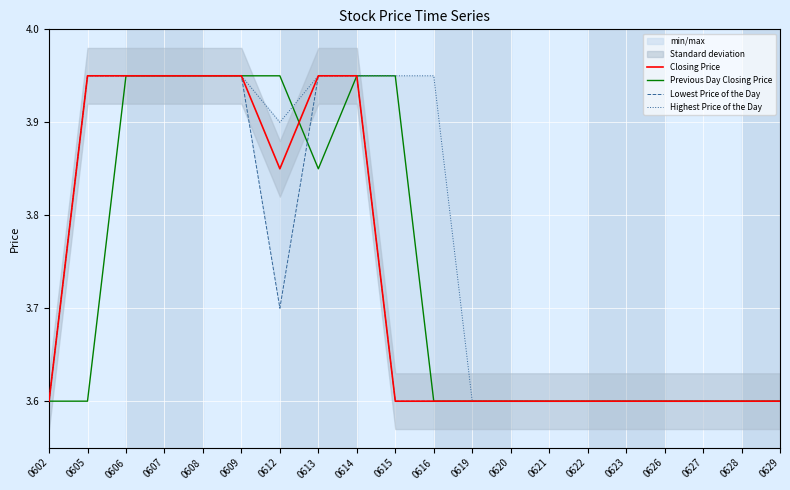

The value of Closing Price at 0628 is 1.3. True or false?

False